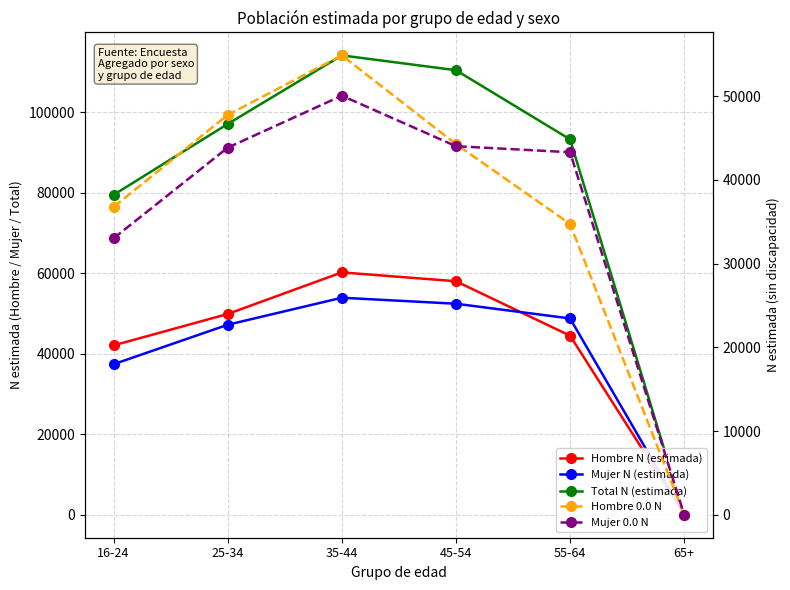

True or false: Hombre N (estimada) and Mujer 0.0 N intersect in this chart.

False